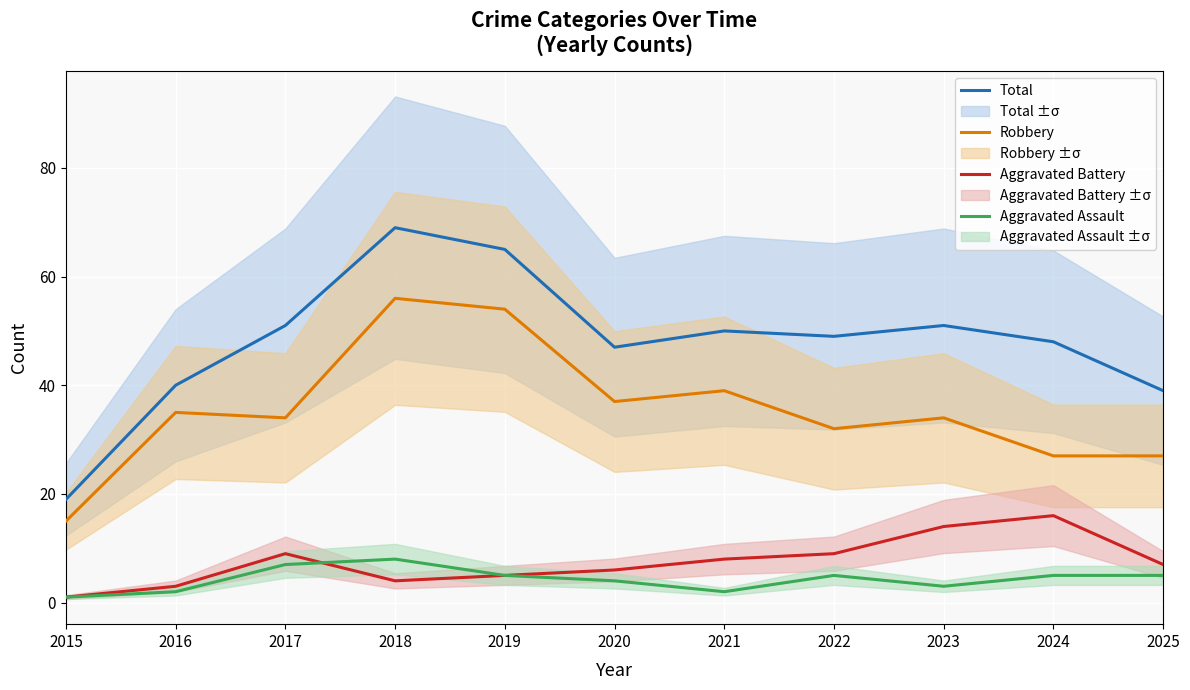

The value of Robbery at 2015 is 15. True or false?

True